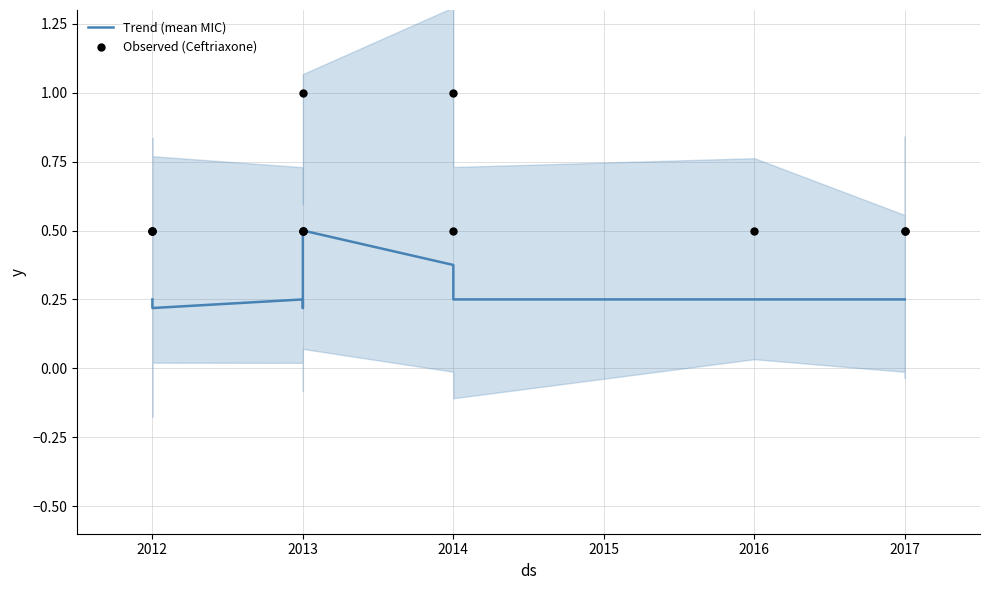

What are all the series names shown in the legend?

Trend (mean MIC), Observed (Ceftriaxone)